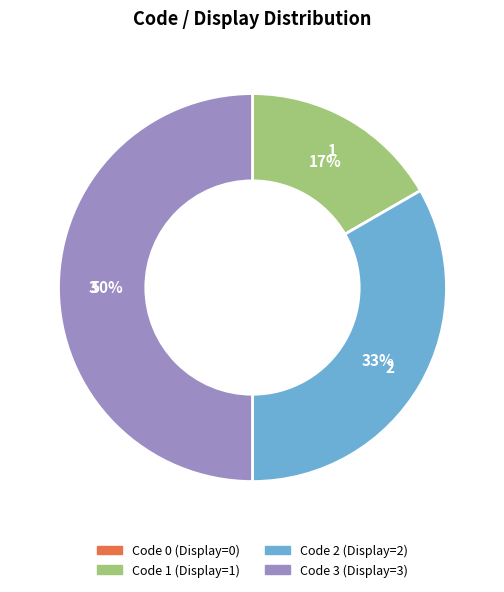

To the nearest percent, what is the difference between the largest and smallest slice percentages?

50%